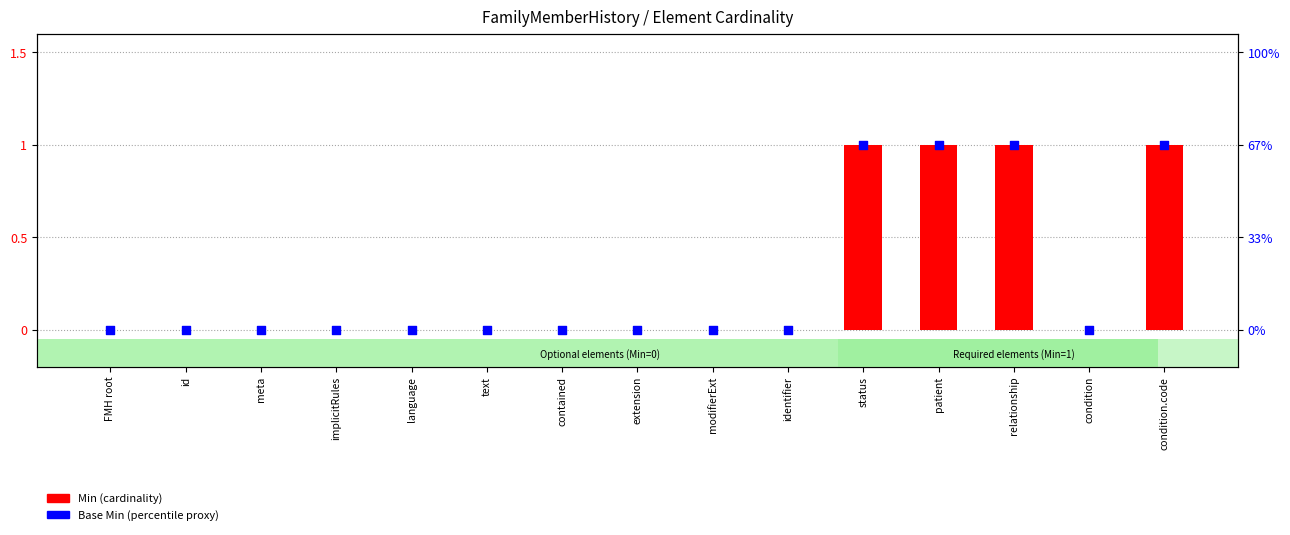

Which series reaches the maximum Y coordinate?

Min